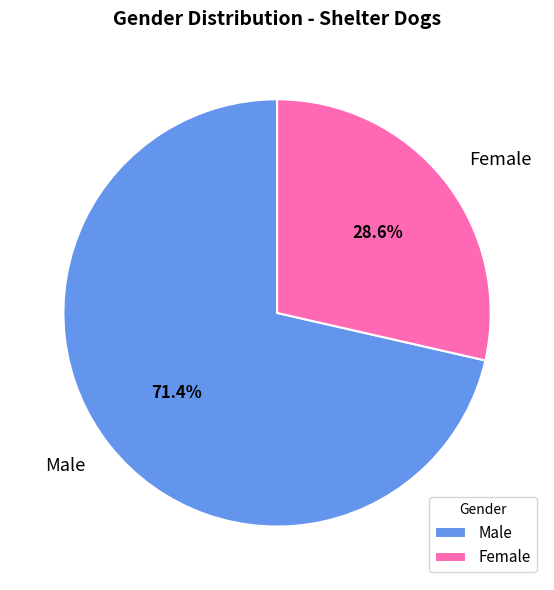

How many segments does this pie chart have?

2